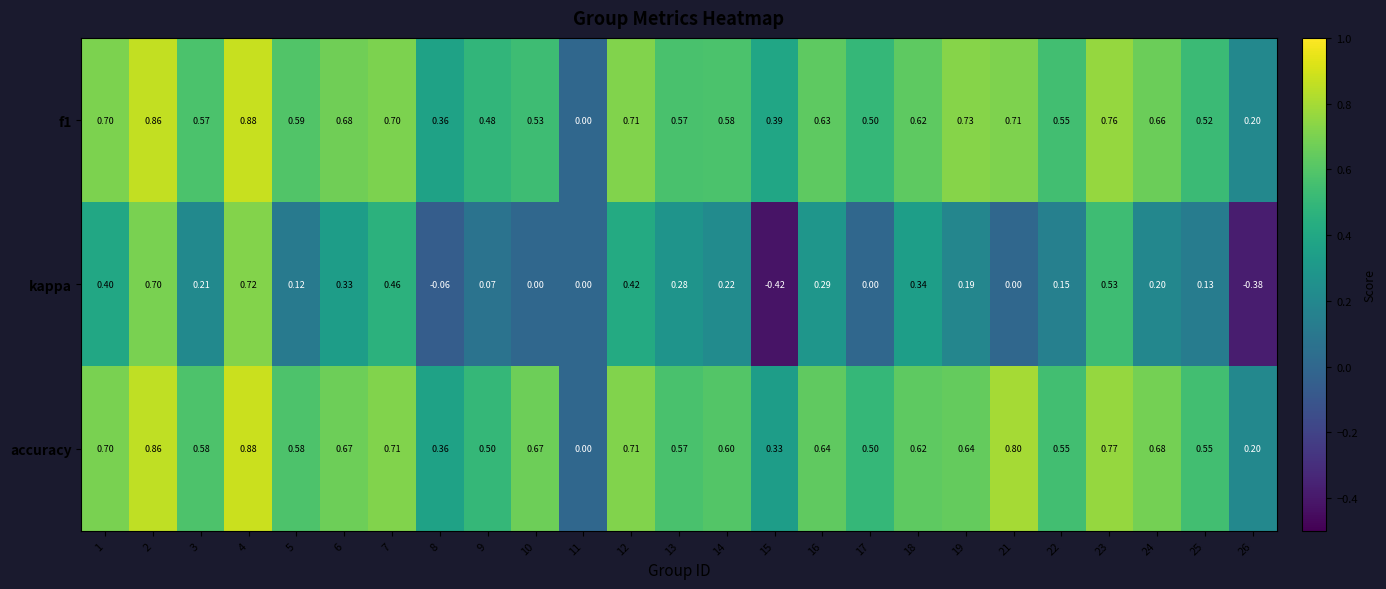

Is the value of accuracy at 1 greater than the value of kappa at 12?

Yes